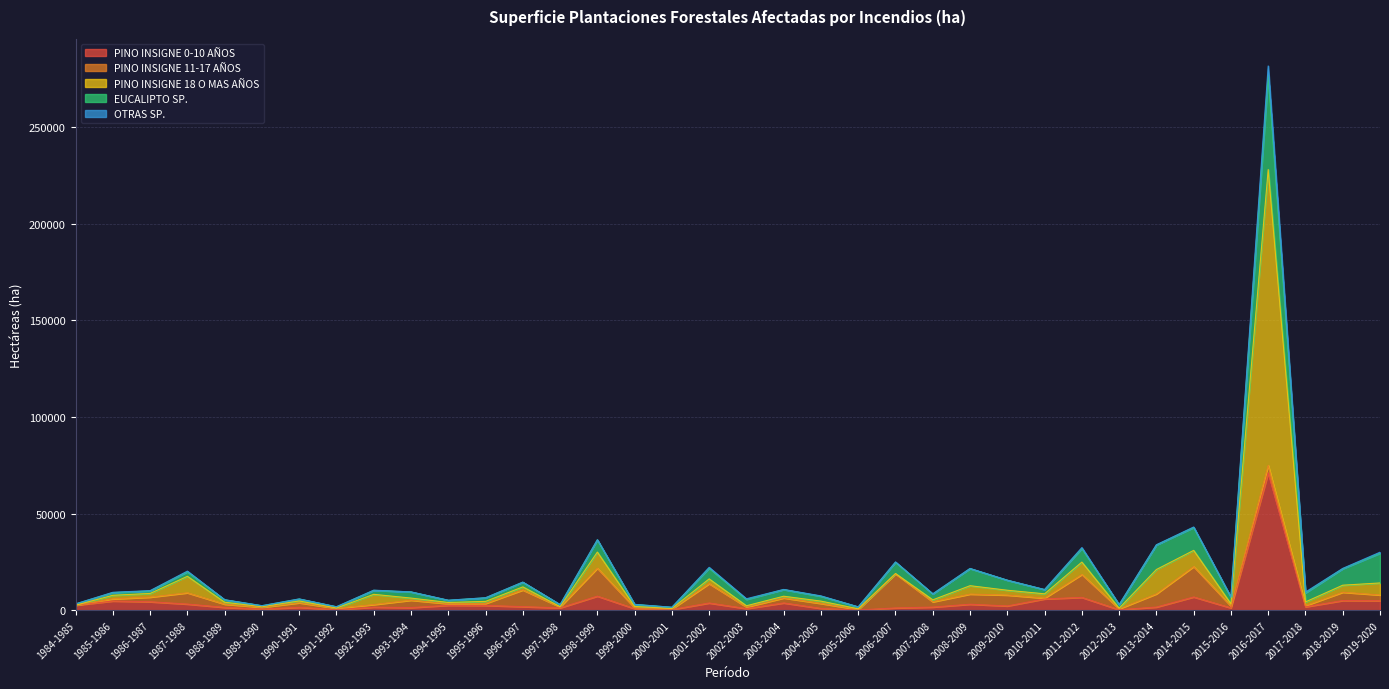

Which has a higher value, 2008-2009 or 1993-1994?

2008-2009